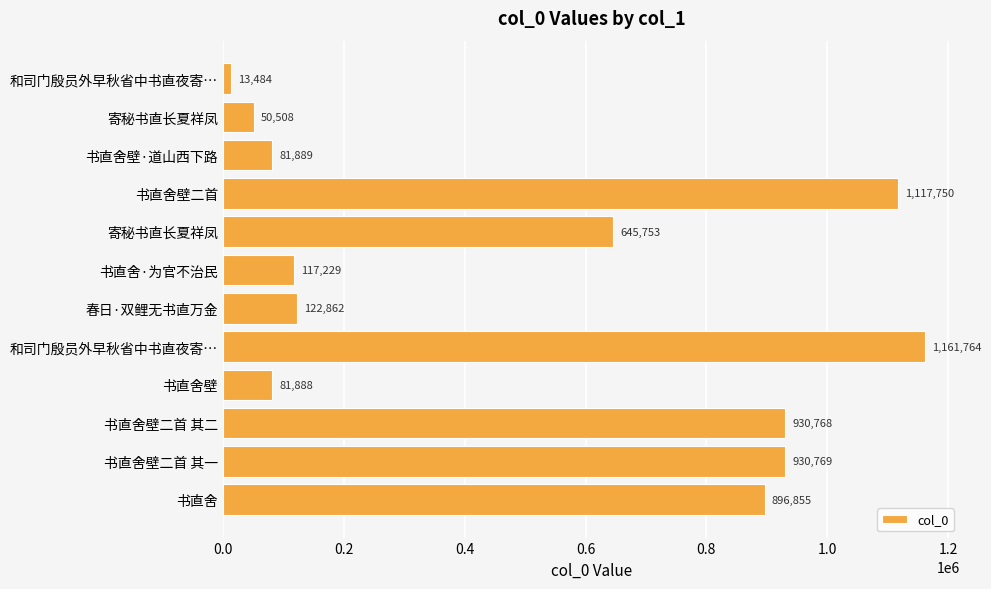

How many categories are shown in the chart?

12